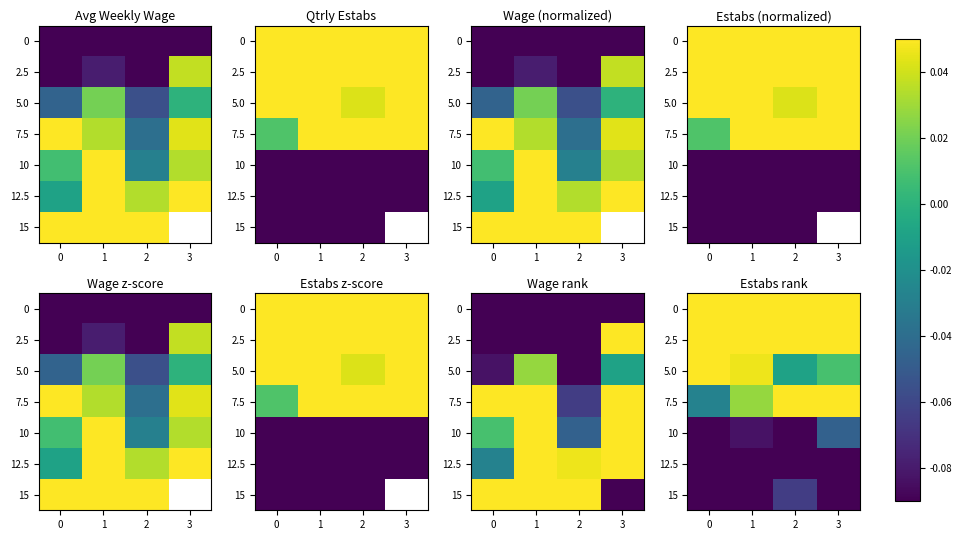

Rank the series by their maximum value, from highest to lowest.

2.5, 7.5, 0, 5.0, 10, 15, 12.5